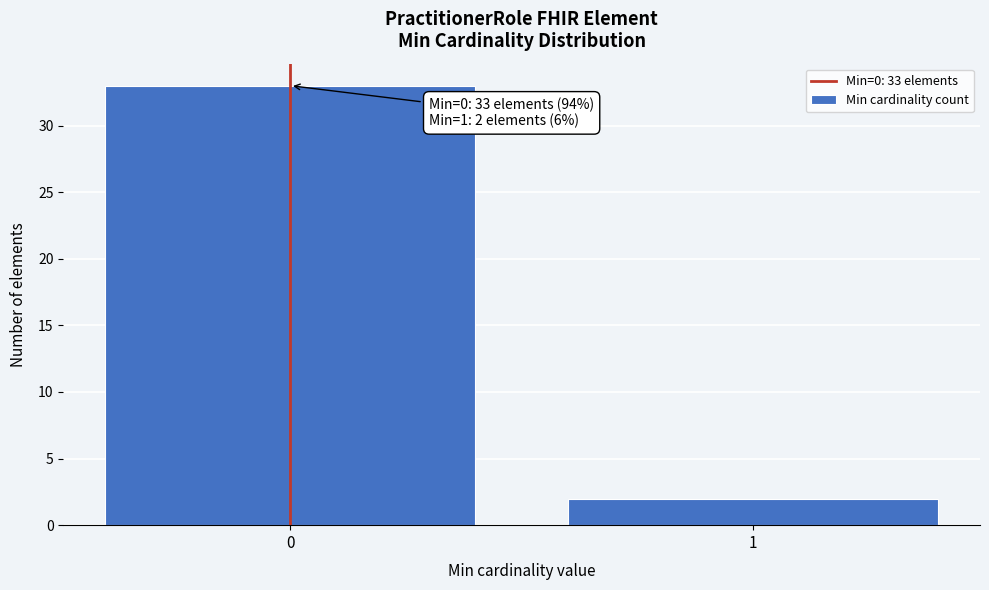

Reading right to left, list all the values displayed in this chart.

2	33